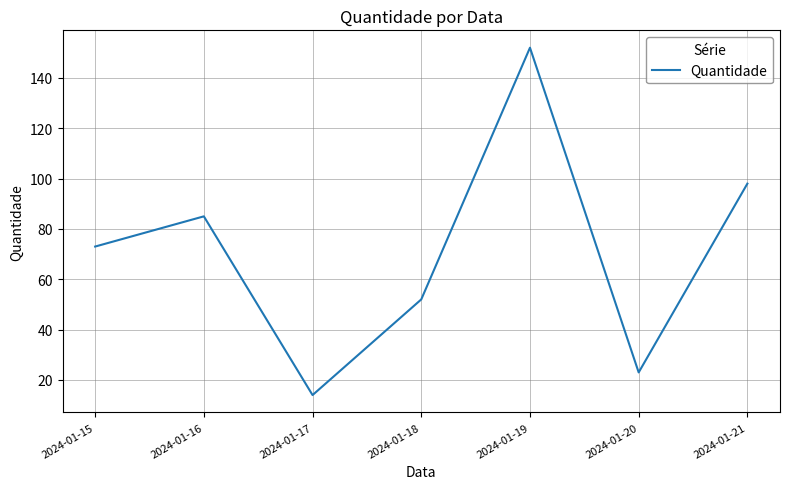

Where is the data nearest to the value 83?

2024-01-16